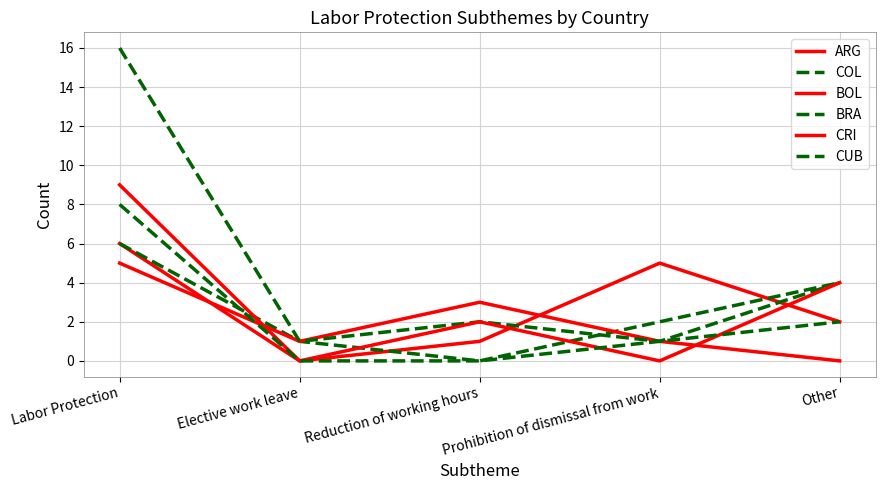

The COL series shows 0 at Reduction of working hours. True or false?

True